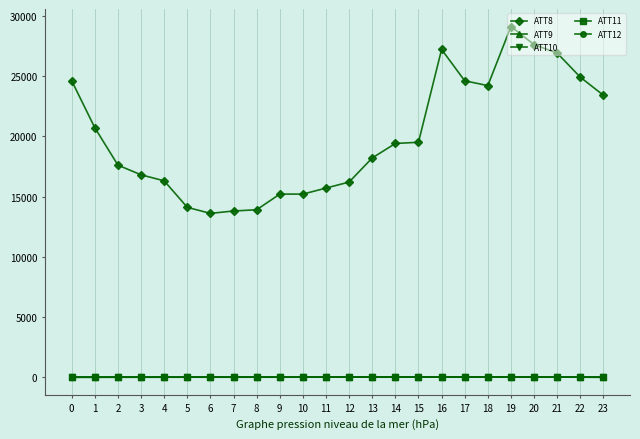

True or false: ATT9 has more than 1 interior local peaks.

True